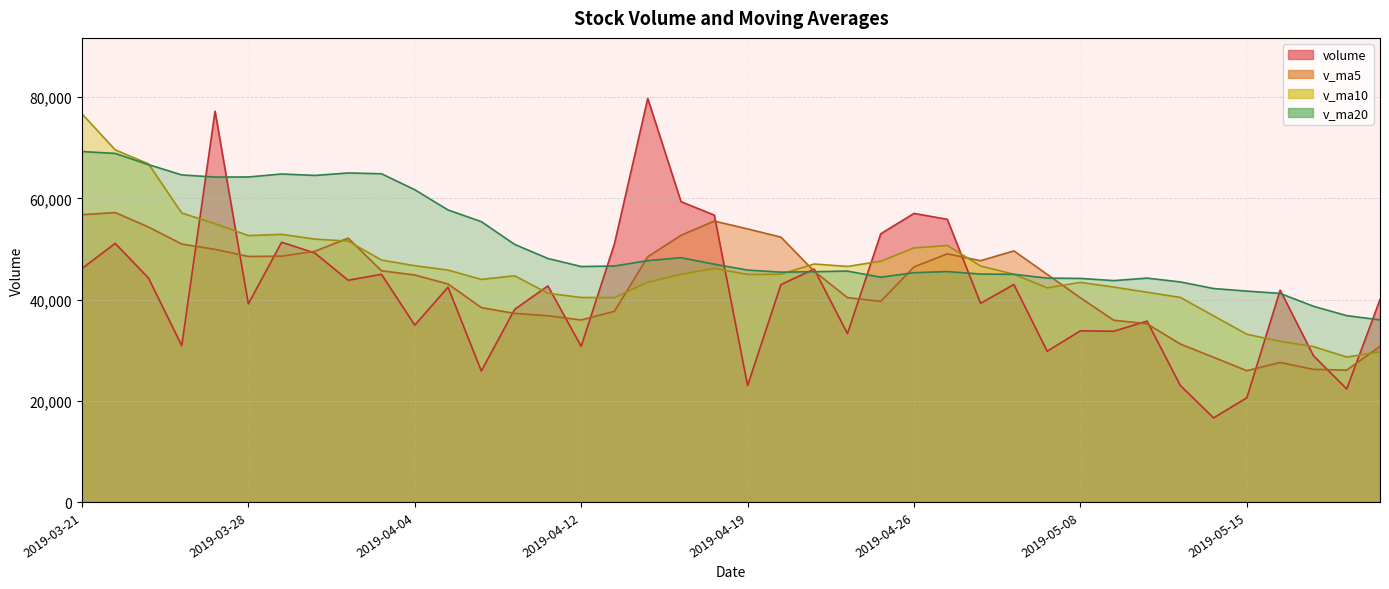

Which series changed the most between 2019-05-14 and 2019-05-21?

volume